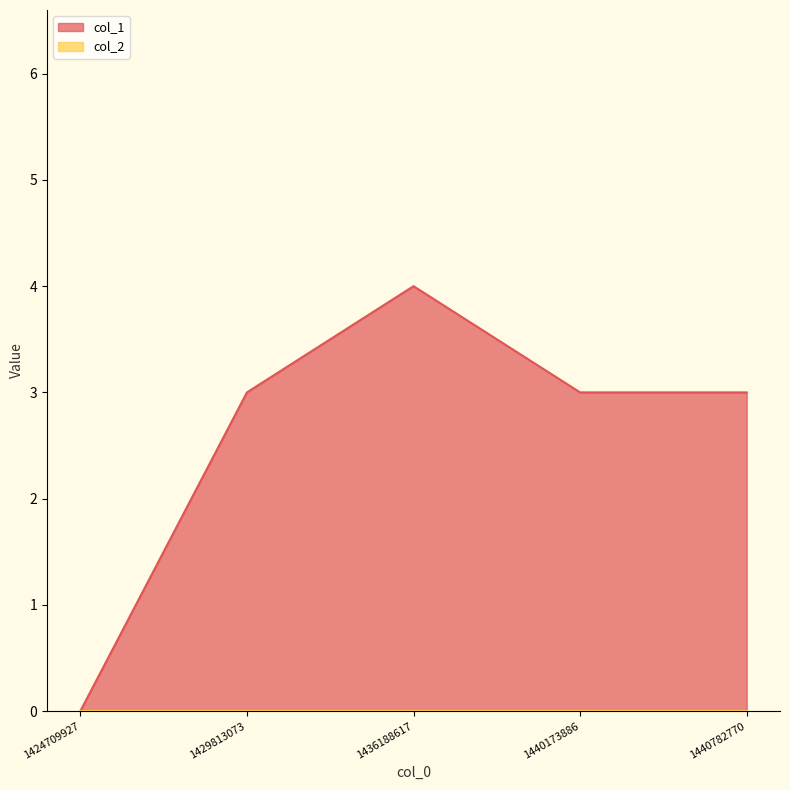

Is it true that the value at 1440173886 is 2?

False